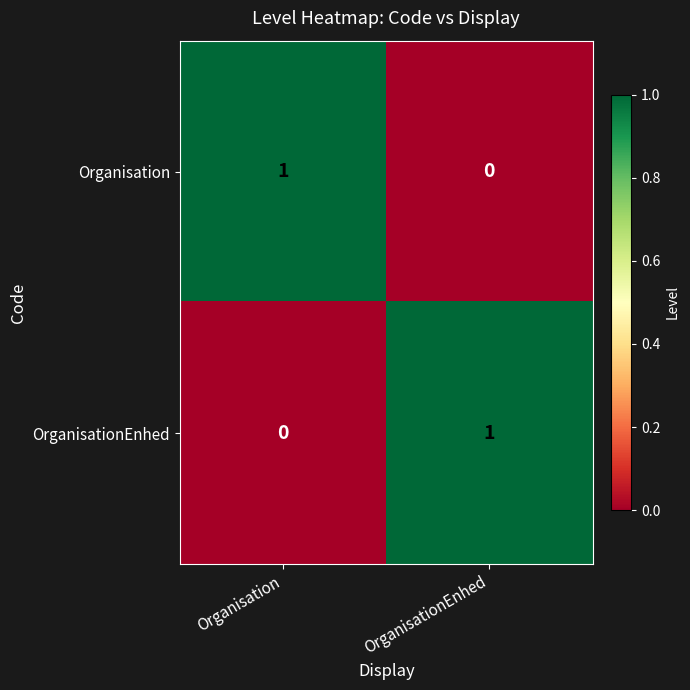

At which label does OrganisationEnhed reach its minimum?

Organisation